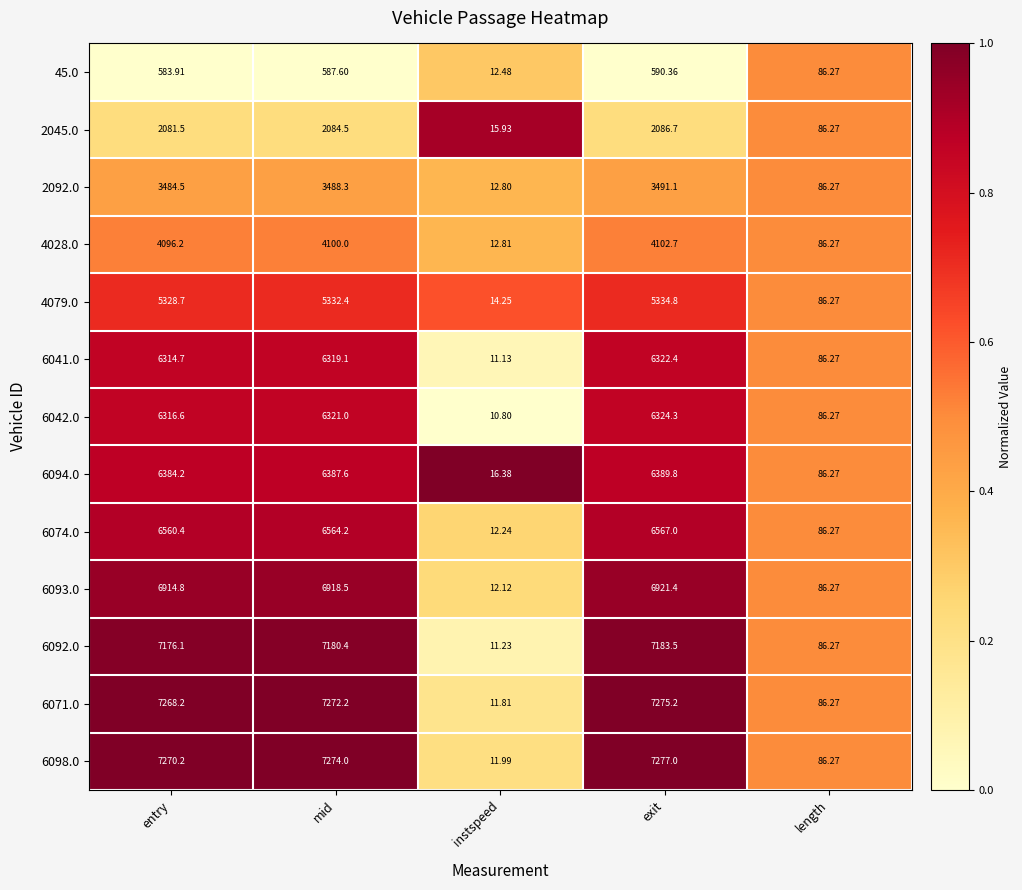

List the labels in order of 2092.0 value, largest first.

exit, mid, entry, length, instspeed